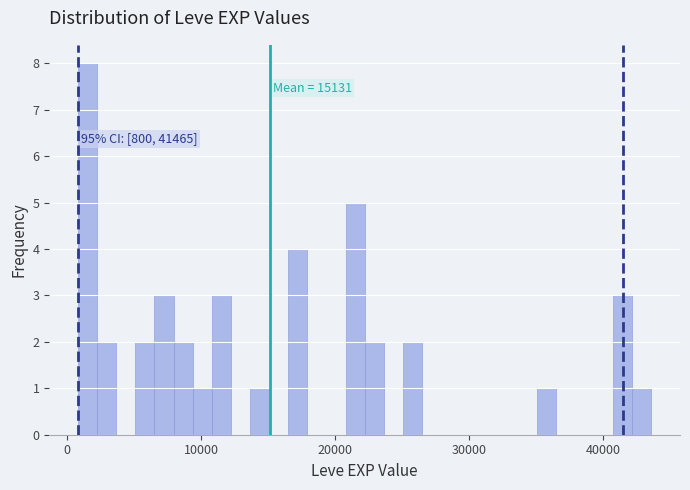

Read against the x-axis, roughly where is the centre of the tallest bar?

2000